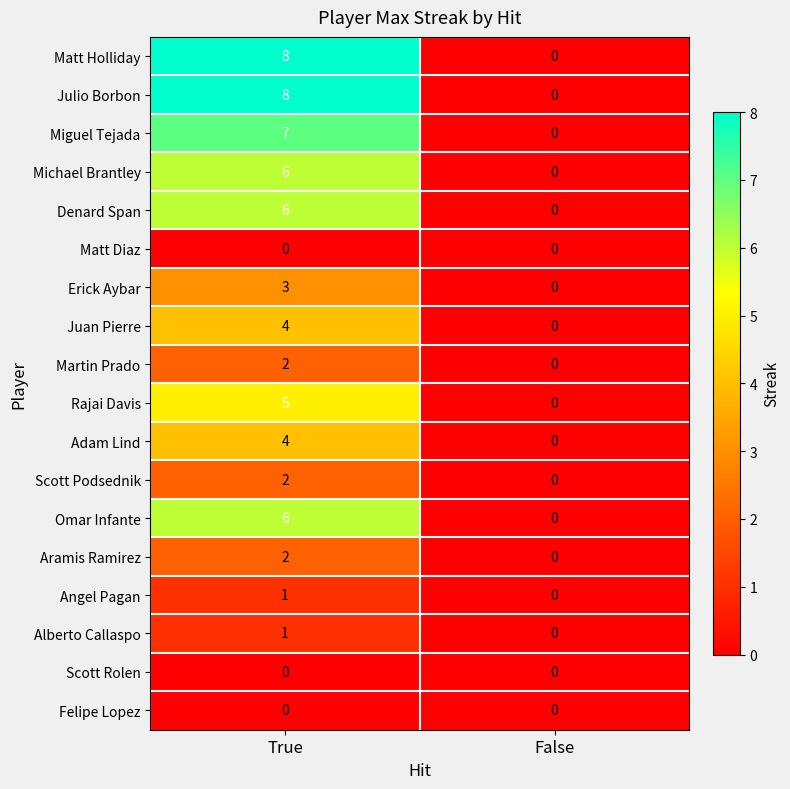

Is it true that Michael Brantley equals 6 at True?

True